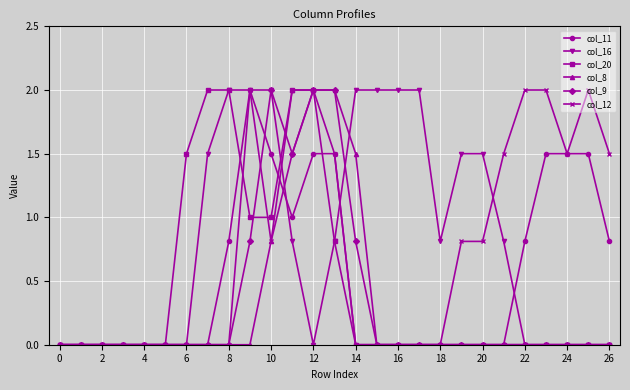

How many data points does each series have?

27